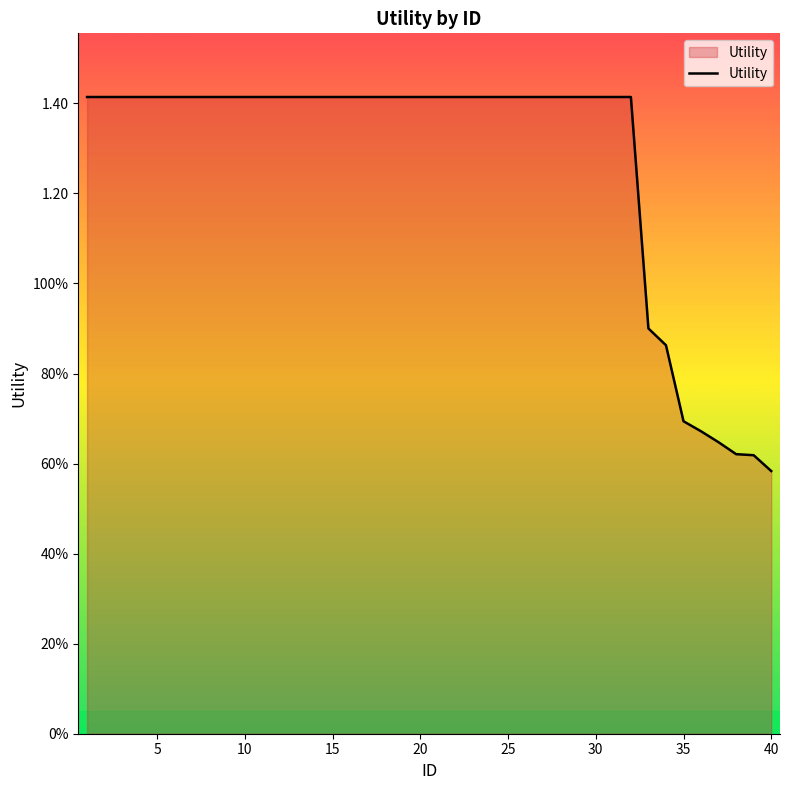

Does the chart display data point markers on the line(s)?

No